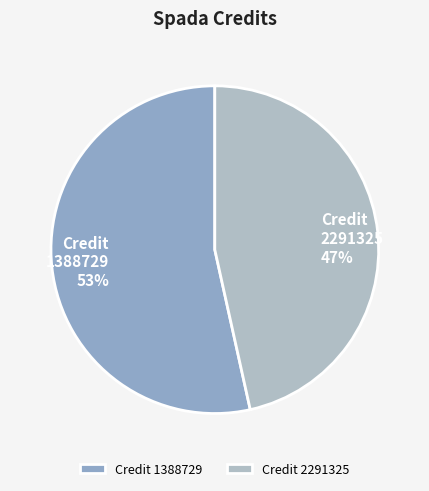

True or false: Credit 2291325 accounts for 47% of the total.

True